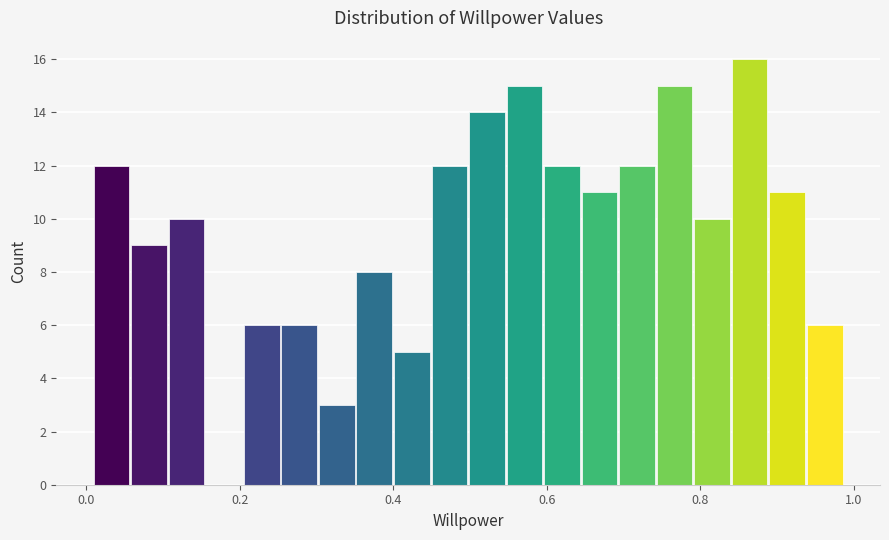

Read against the x-axis, roughly where is the centre of the tallest bar?

0.86